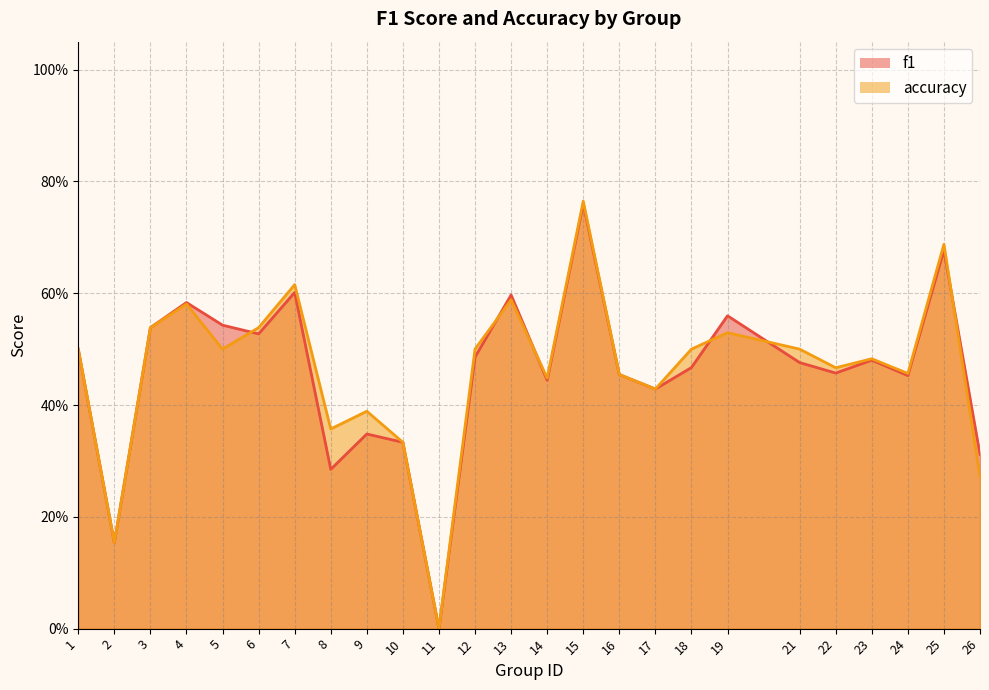

What is the total value across all series at 16?

0.9